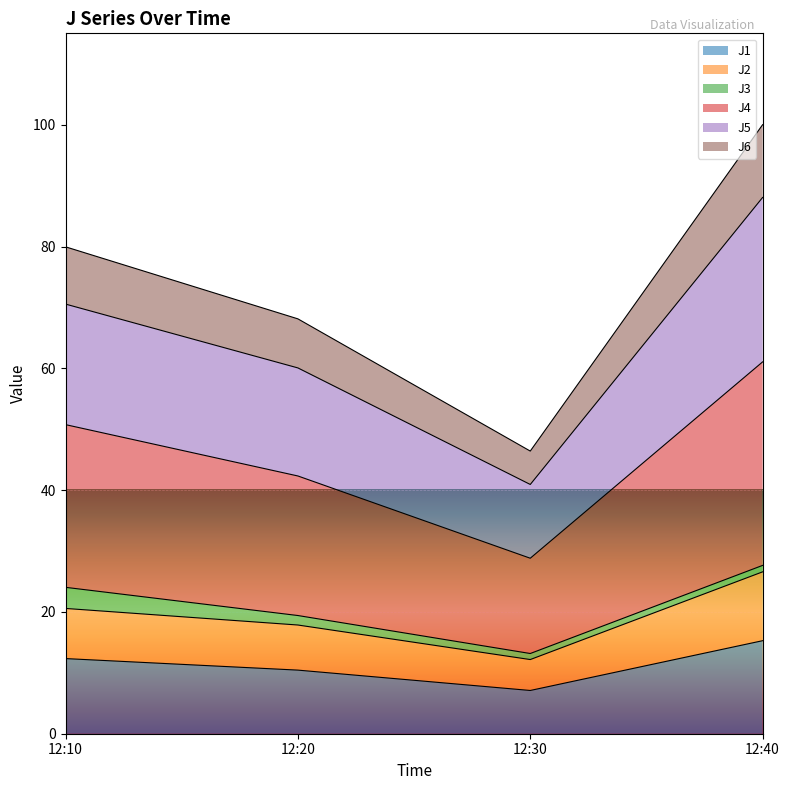

Is it true that J1 equals 12.3 at 12:10?

True